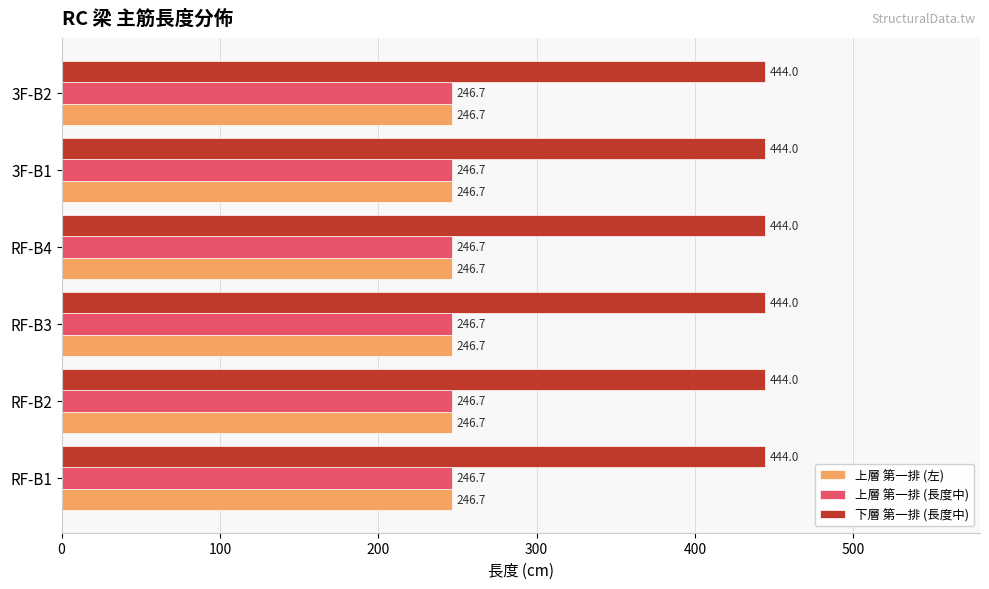

The 下層 第一排 (長度中) series shows 713.9 at RF-B1. True or false?

False